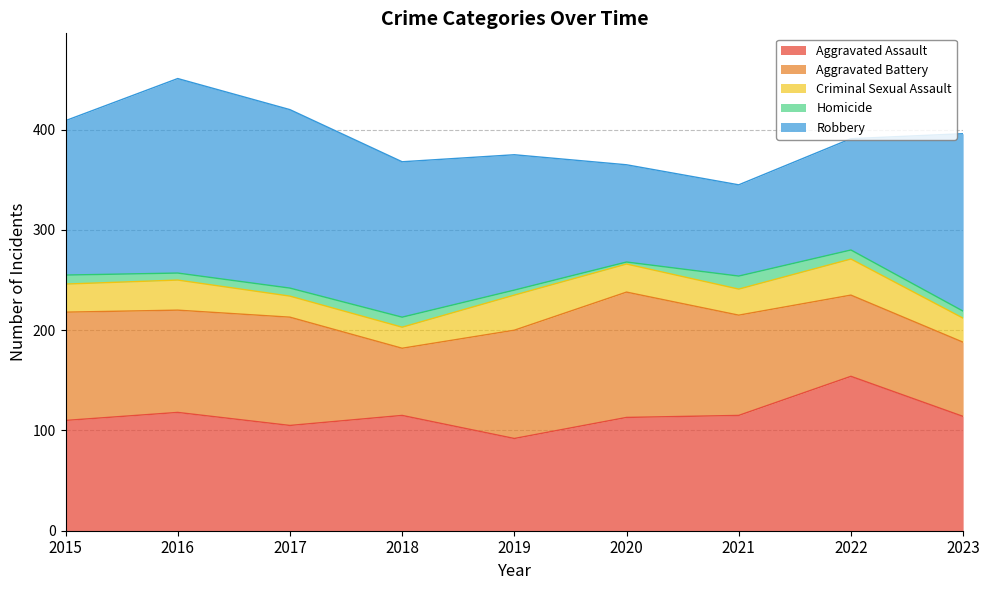

What is the approximate value of Homicide at 2015?

9